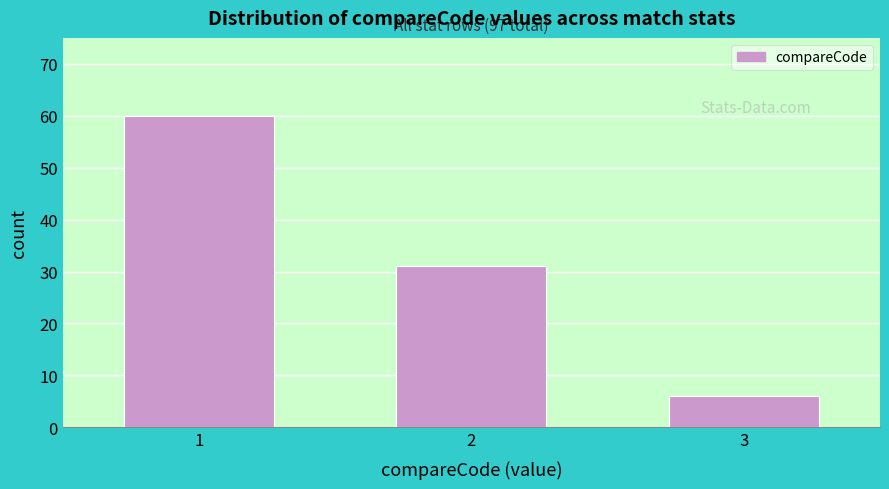

Reading right to left, list all the values displayed in this chart.

6	31	60